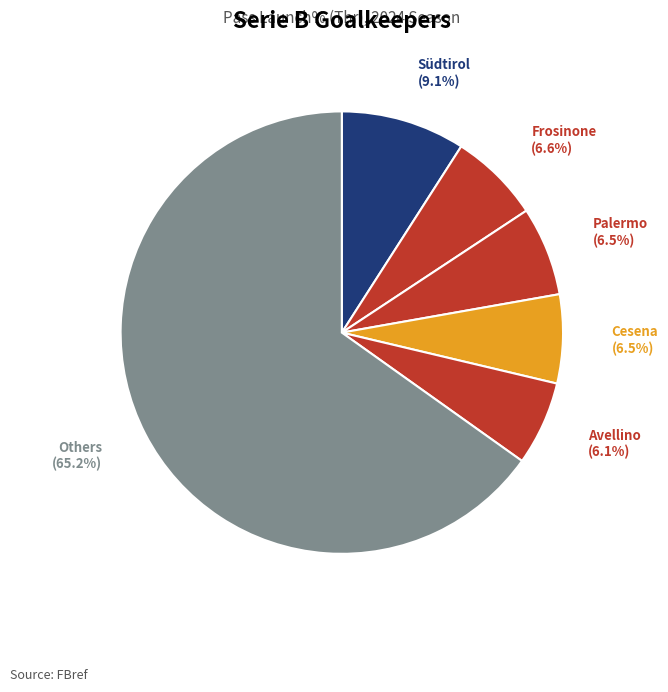

How much of the chart is everything except Cesena?

93.5%